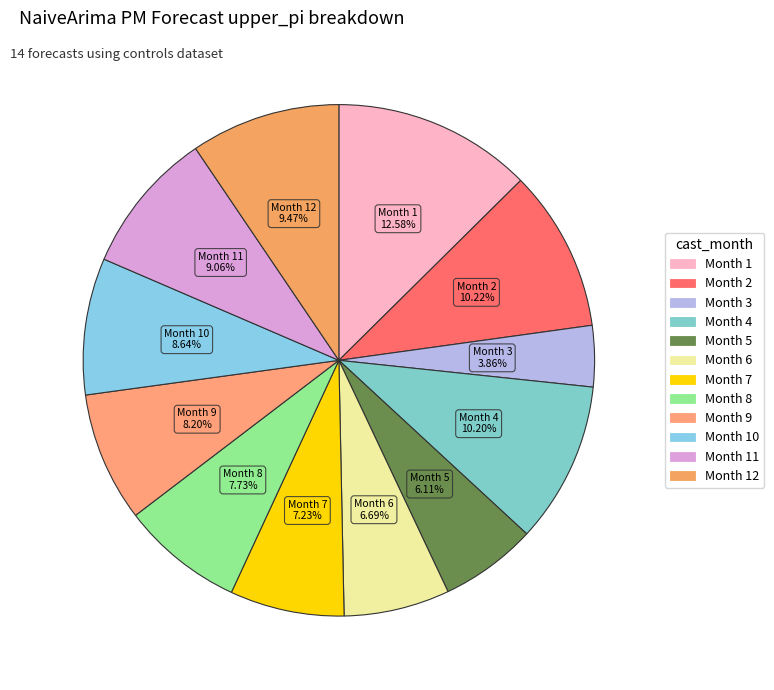

Is there any slice that represents more than half of the pie?

No